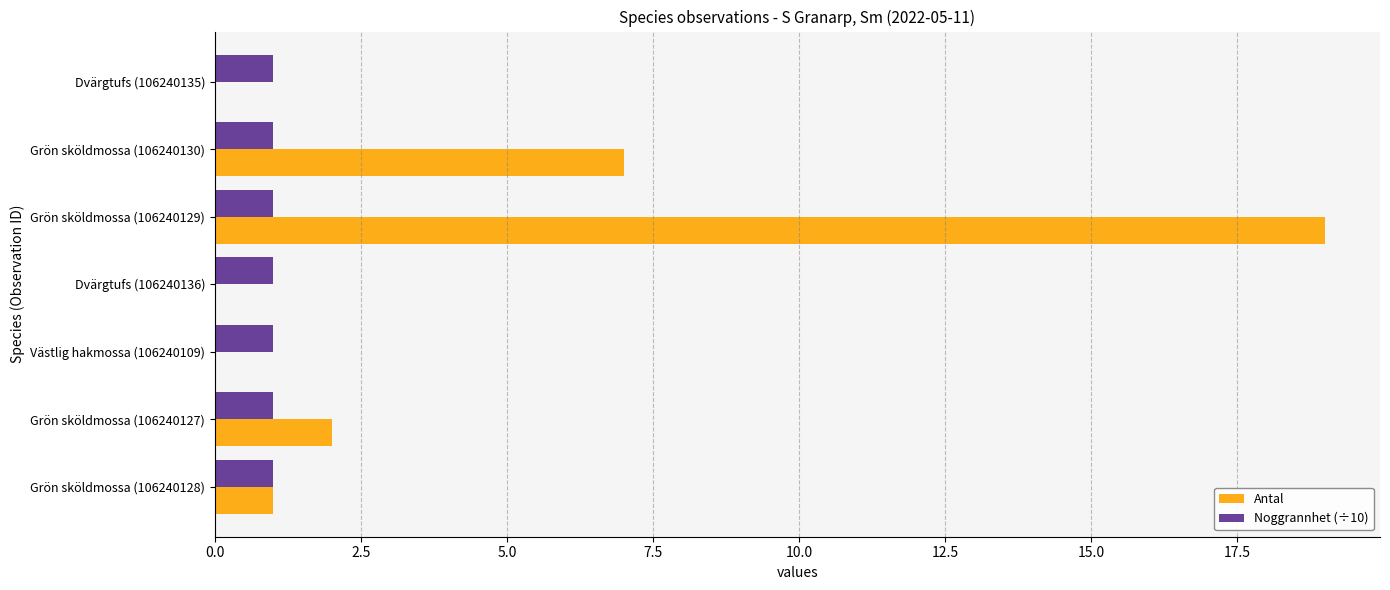

What is the maximum value for Antal?

19